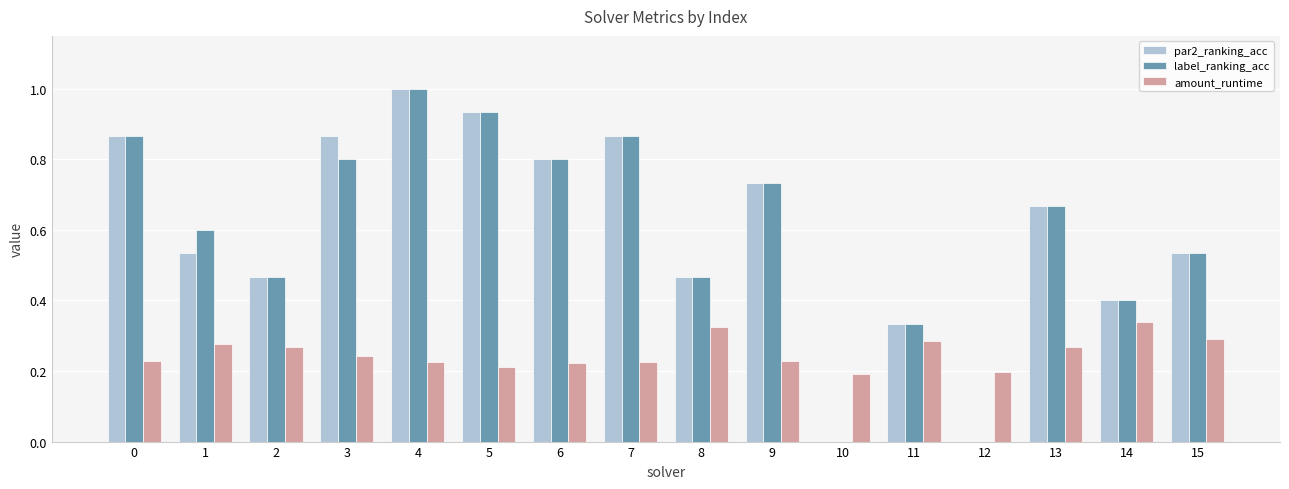

Which category has the highest value across all series?

4